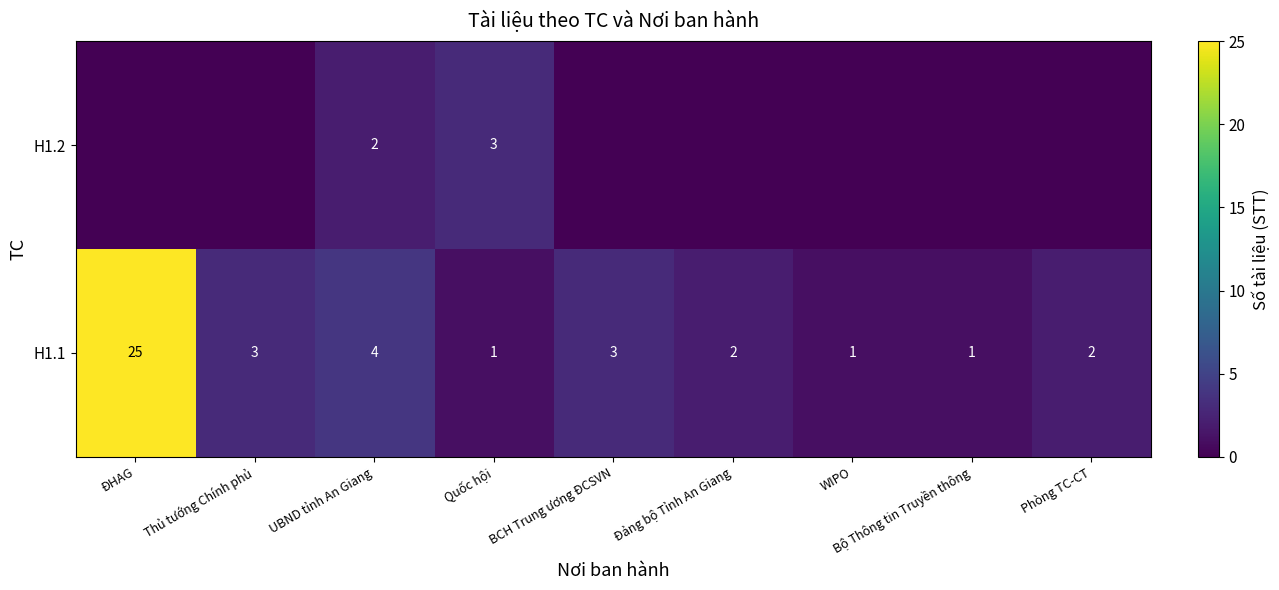

What is the difference between the maximum and second lowest values in the H1.1 series?

24